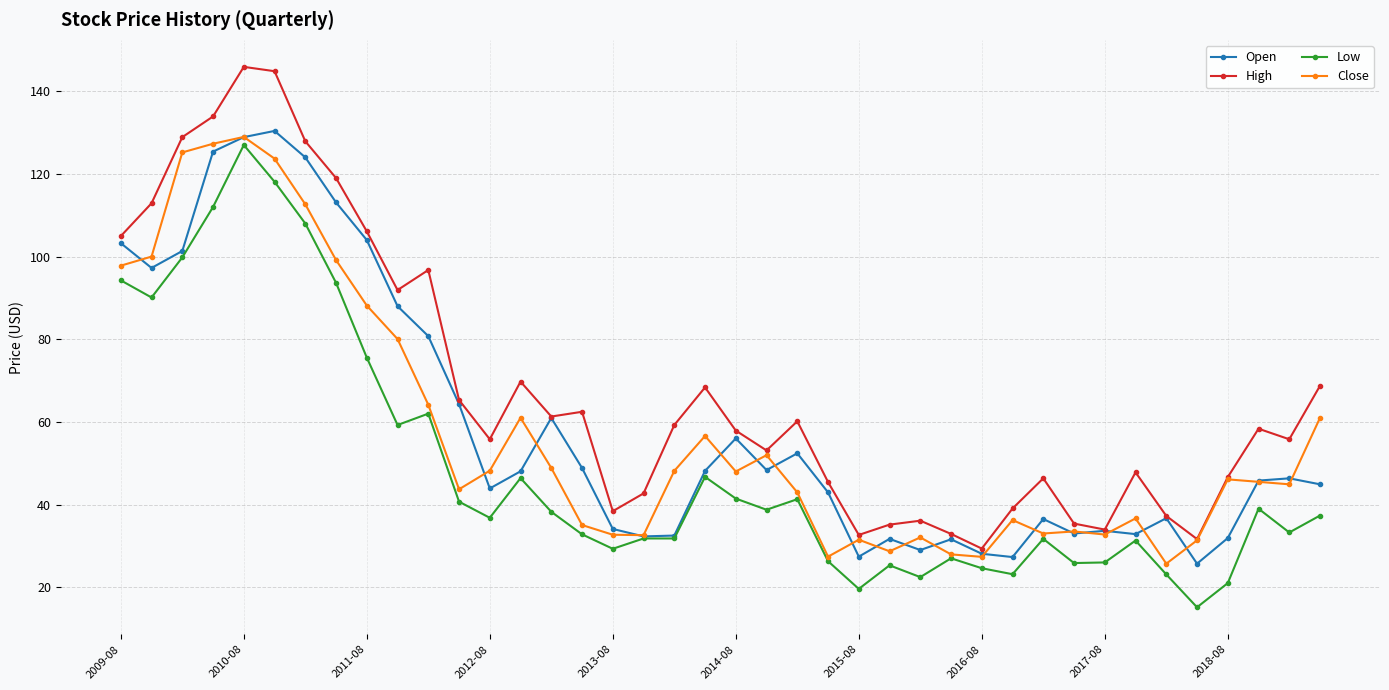

Which series has the largest total across all categories?

High